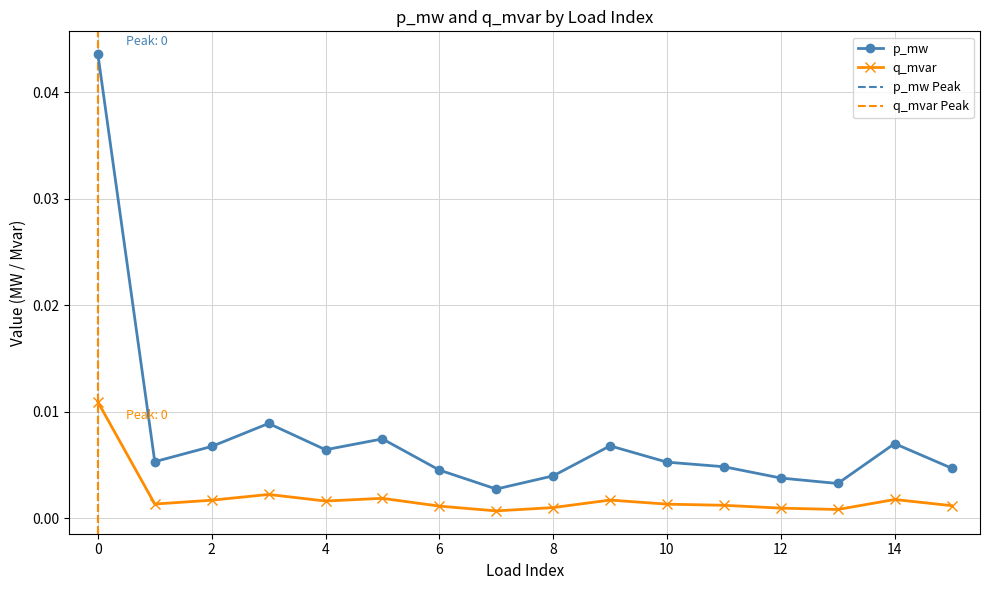

How many lines are shown in the chart?

2